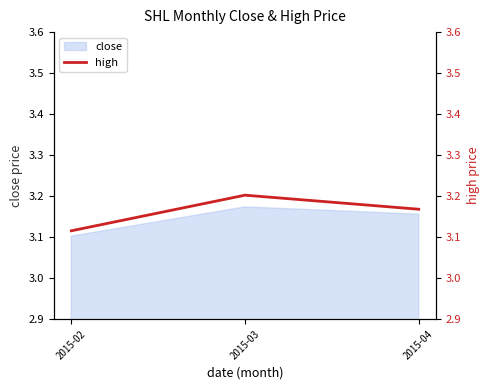

Which label corresponds to the smallest value in the chart?

2015-02